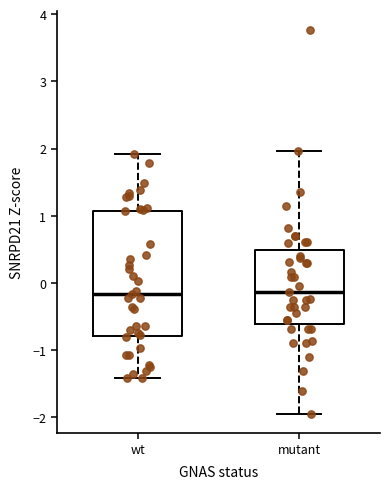

Reading left to right, read every box against the y-axis: the position of its median line, the range the box covers, and the ends of its whiskers. The values are not printed on the chart, so give them approximately, as read against the axis.

wt: median -0.2, box -0.8 to 1.1, whiskers -1.4 to 1.9
mutant: median -0.1, box -0.6 to 0.5, whiskers -2.0 to 2.0